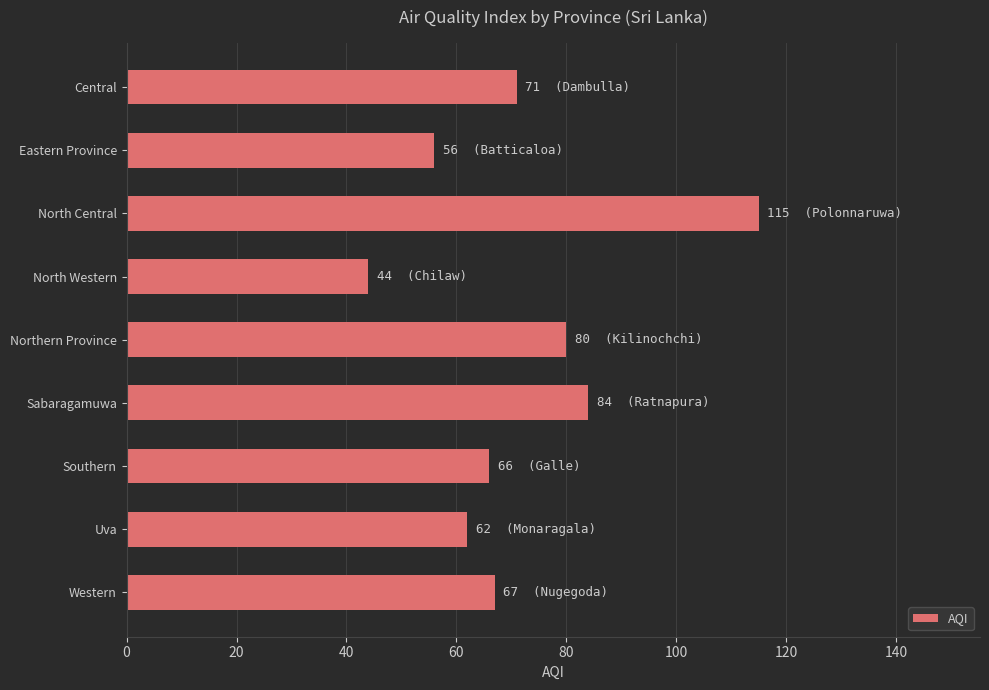

Reading top to bottom, extract all data points from this chart.

Central=71	Eastern Province=56	North Central=115	North Western=44	Northern Province=80	Sabaragamuwa=84	Southern=66	Uva=62	Western=67